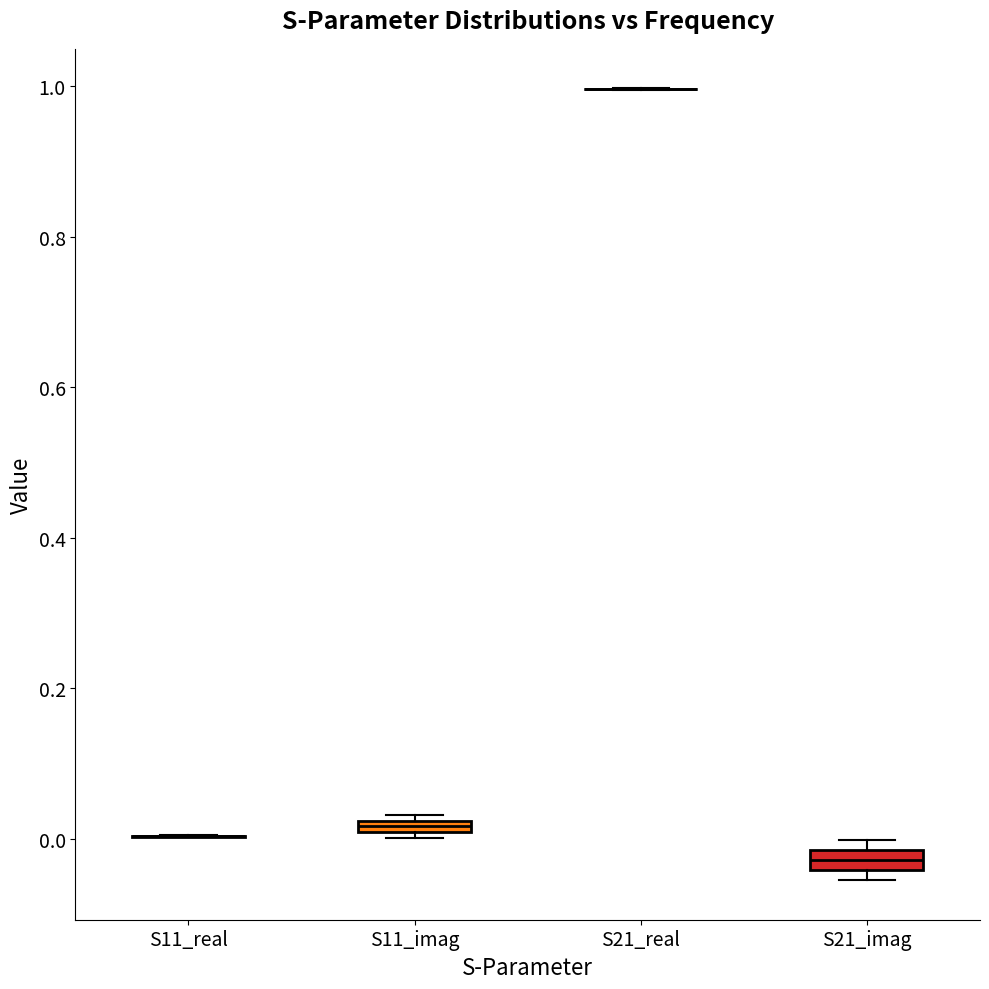

Where is the upper edge of the box for S21_imag on the y-axis? The values are not printed on the chart, so give them approximately, as read against the axis.

-0.02